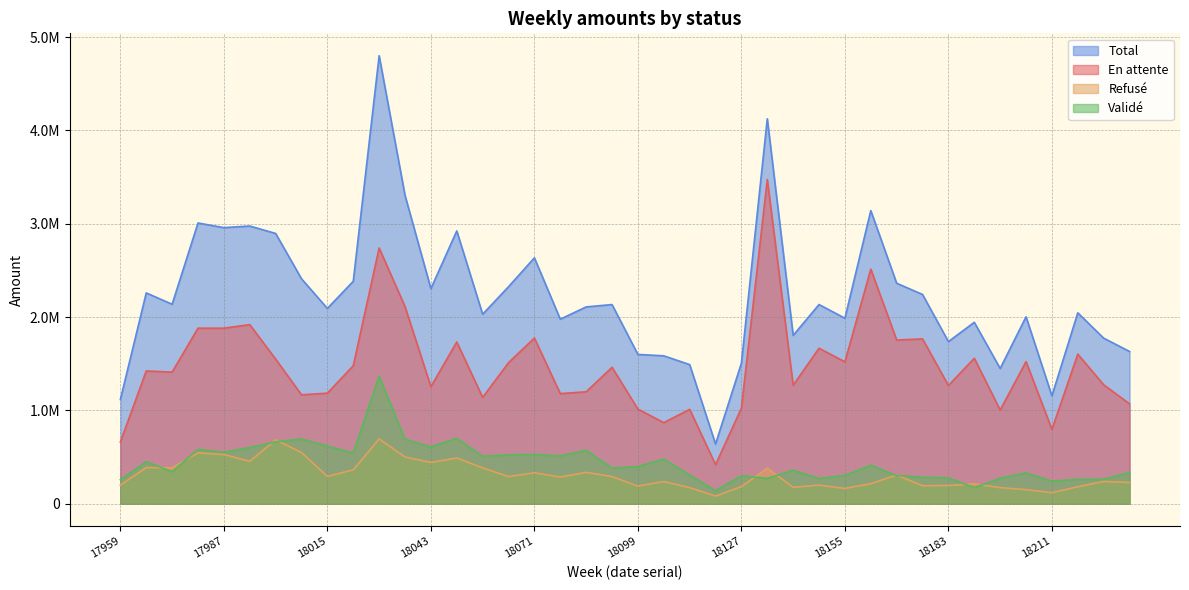

At how many categories does at least one series exceed 3718411?

2